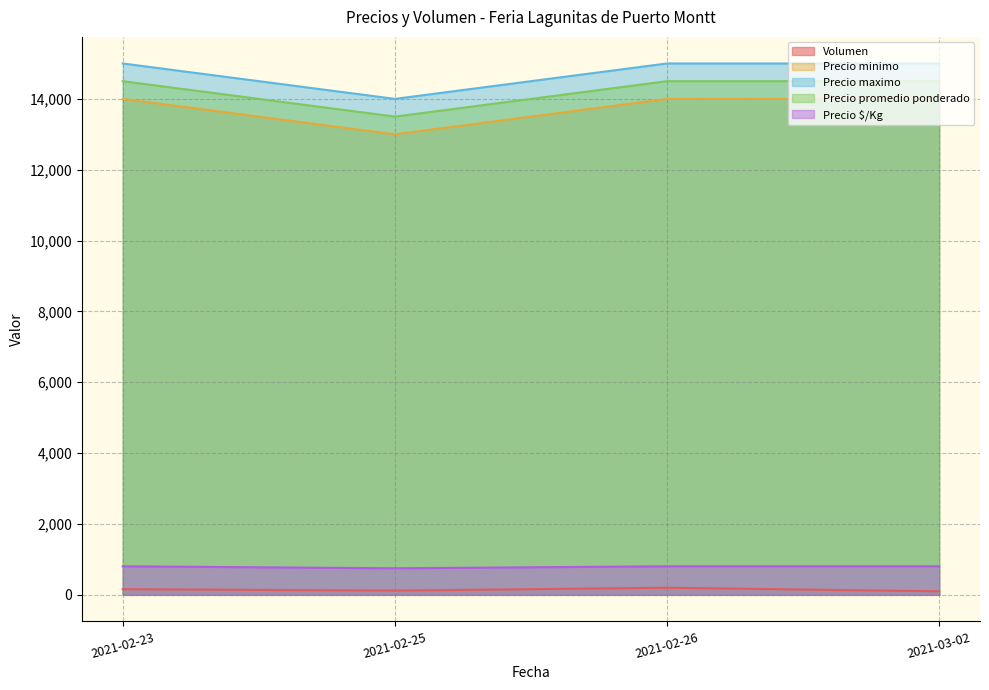

What is the average value of the Precio maximo series?

14750